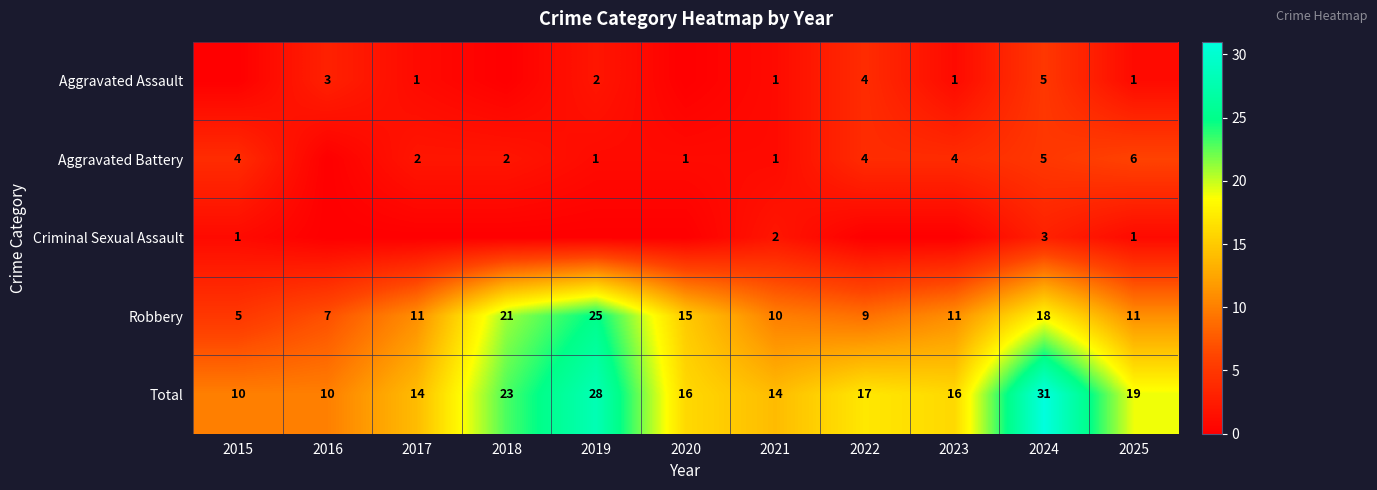

Is it true that Total equals 16 at 2020?

True